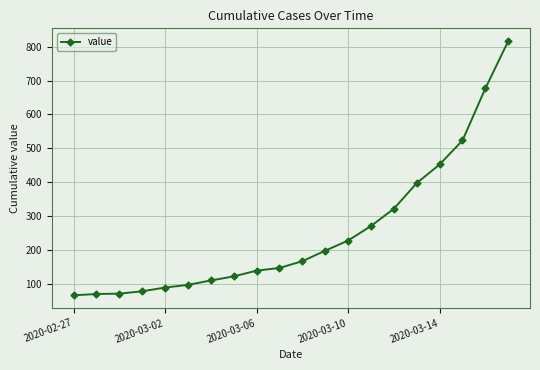

What is the difference between the maximum and minimum values?

752